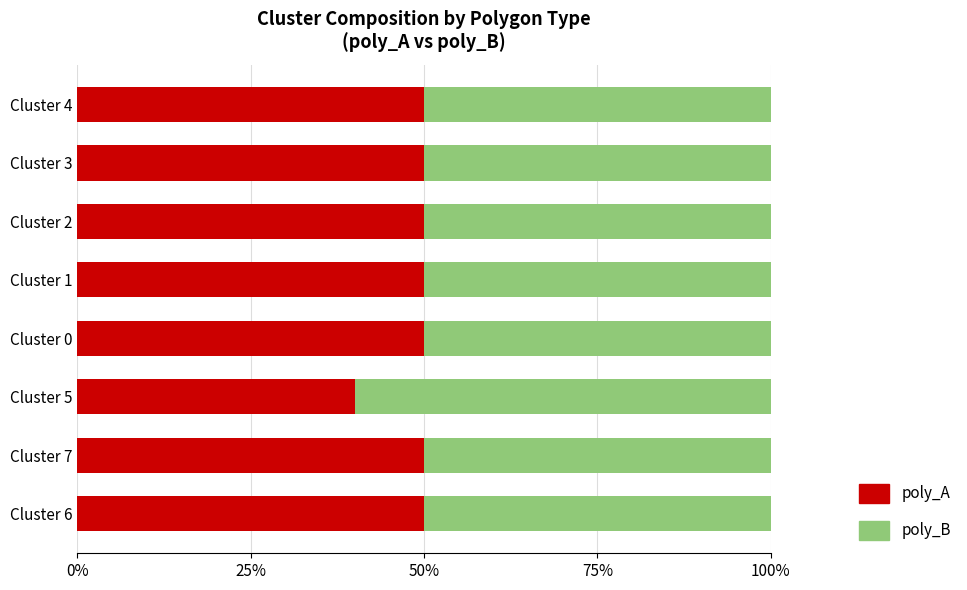

The poly_A series shows 78 at Cluster 2. True or false?

False